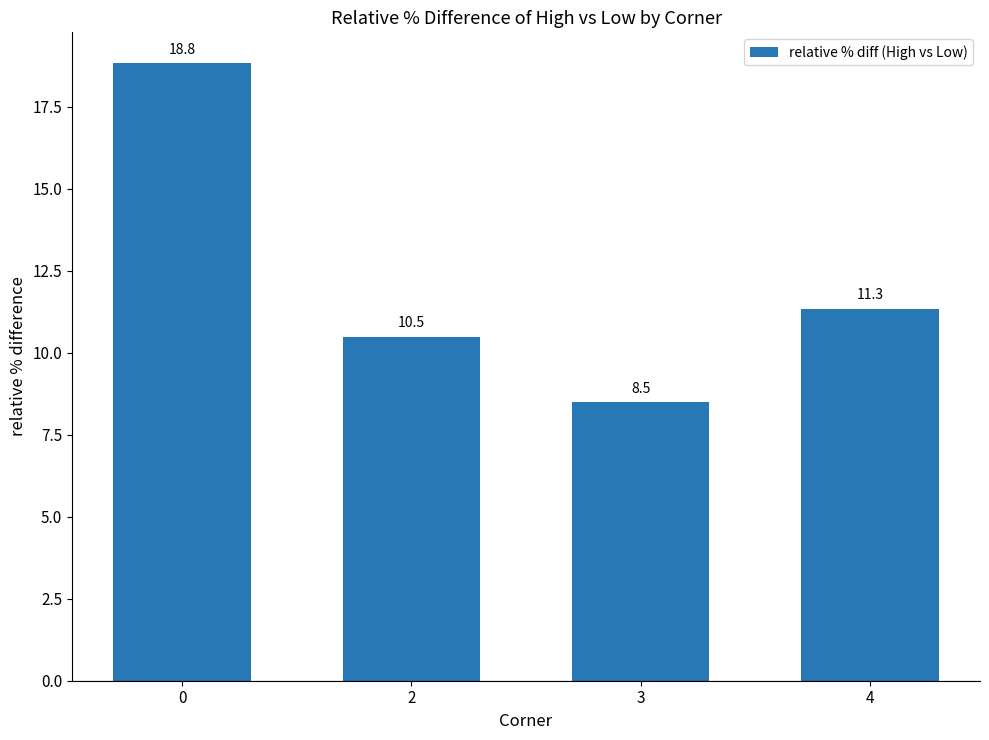

How many data points are less than 11?

2